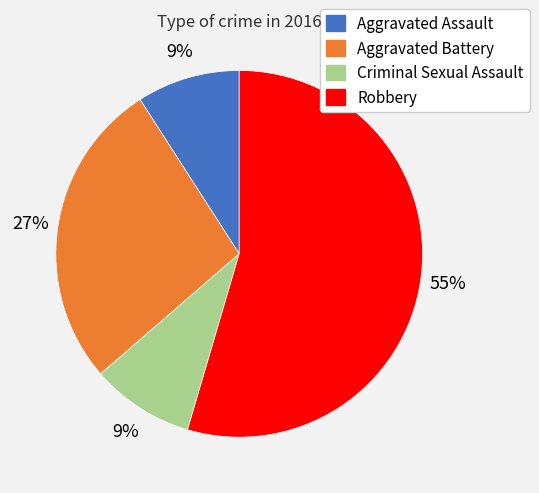

Combined, do Aggravated Assault and Criminal Sexual Assault account for over 50%?

No